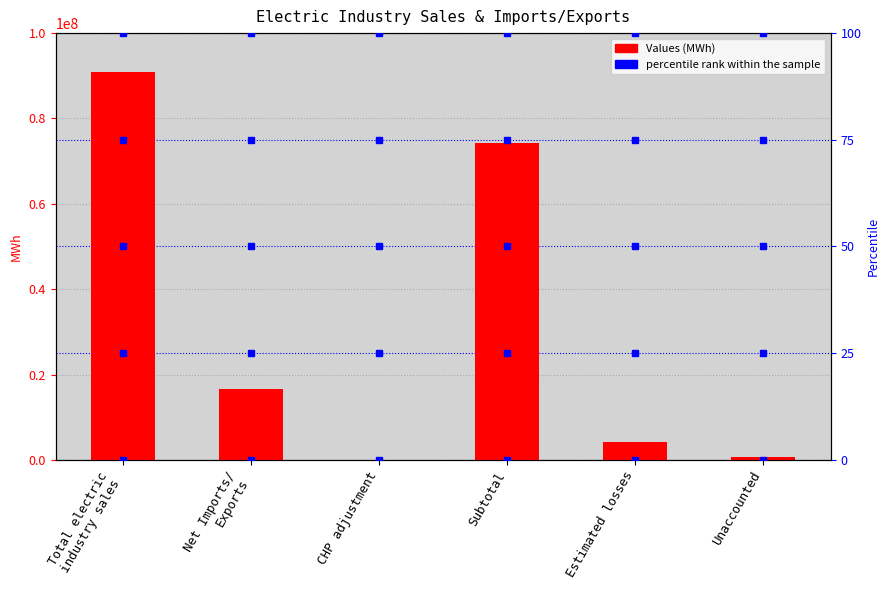

The value at Unaccounted is 580038. True or false?

True